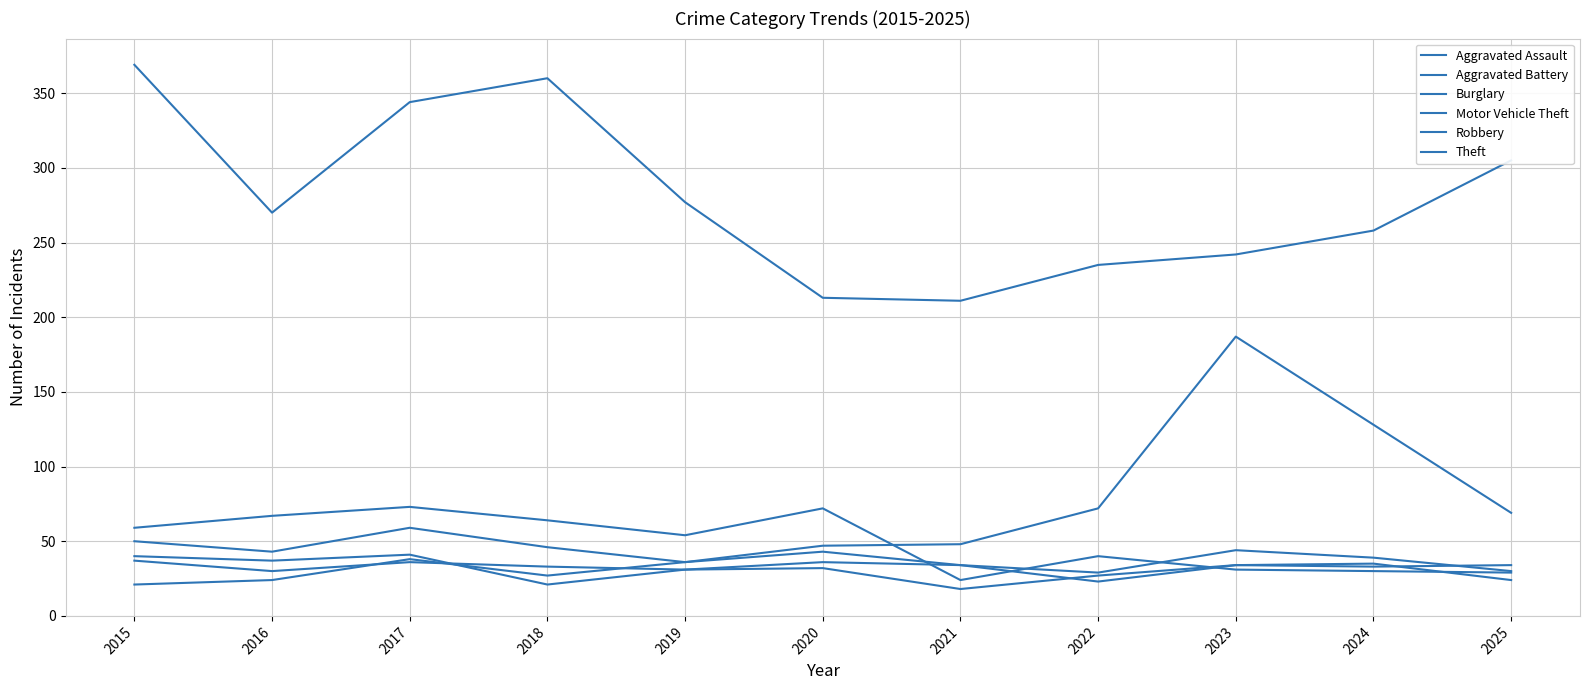

Rank the categories by Aggravated Assault value from lowest to highest.

2022, 2016, 2025, 2019, 2018, 2021, 2017, 2020, 2015, 2024, 2023